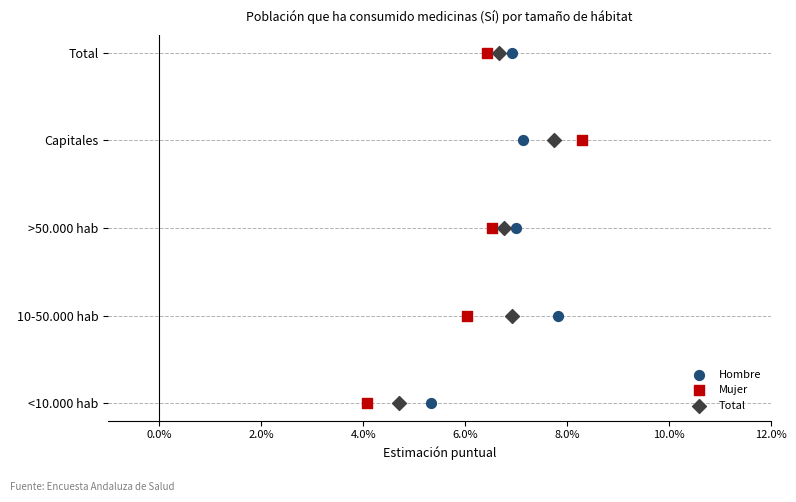

Which series has the widest spread of Y values?

Hombre